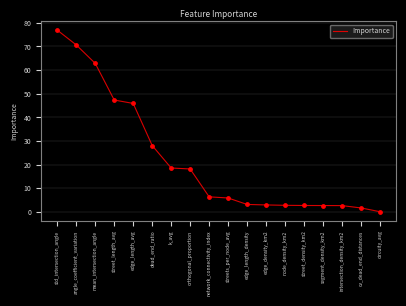

What is the change in value from orthogonal_proportion to intersection_density_km2?

-15.5